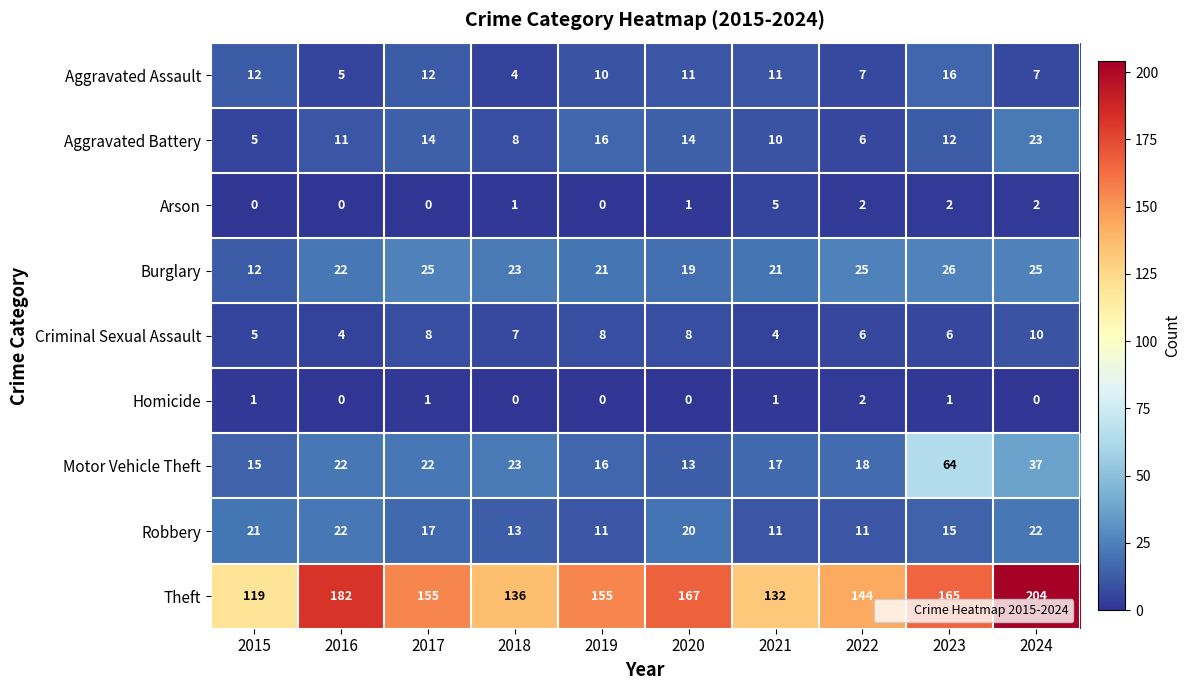

Which category has the highest value across all series?

2024